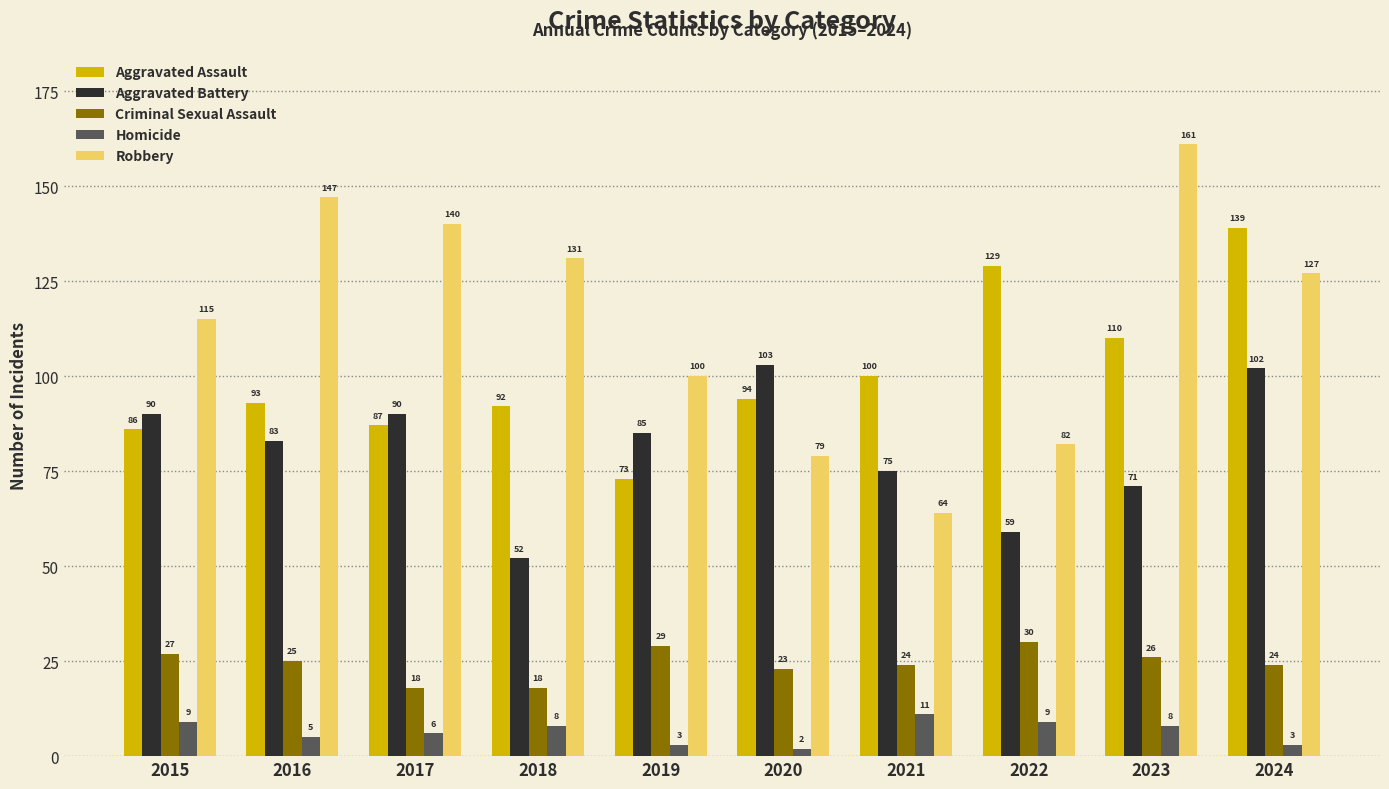

Which series has the widest spread of values?

Robbery